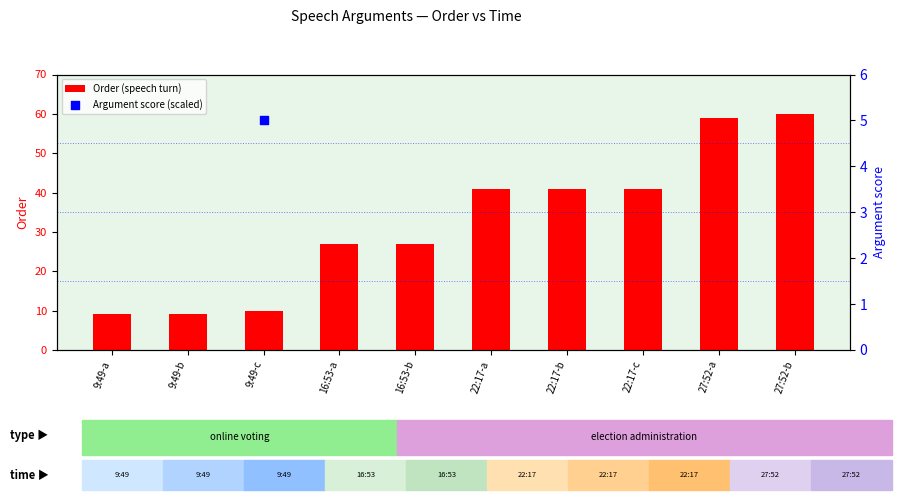

What are all the series names shown in the legend?

Order (speech turn), Argument score (scaled)